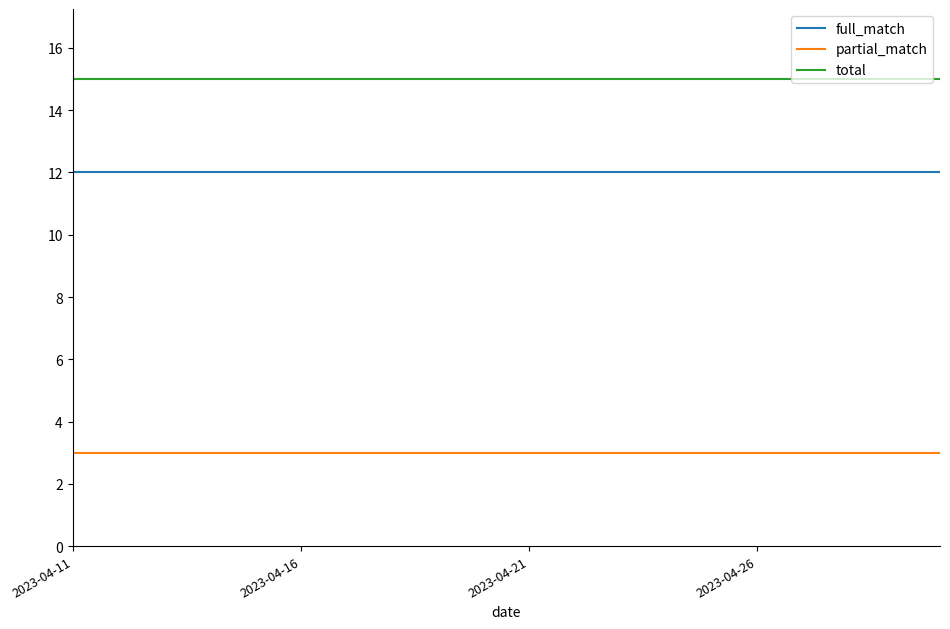

What is the highest value of the partial_match series?

3